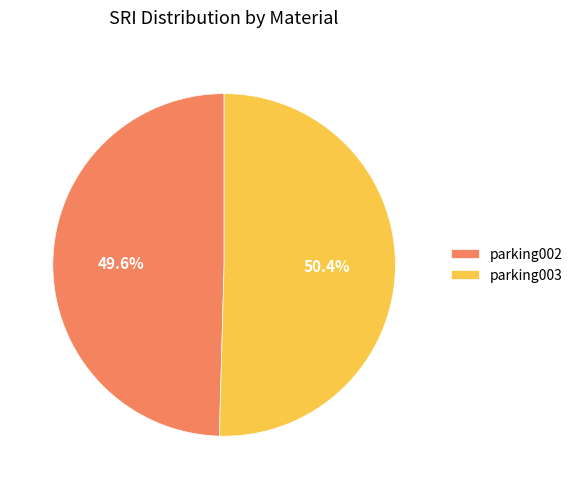

Combined, what portion of the pie is parking002 and parking003?

100.0%